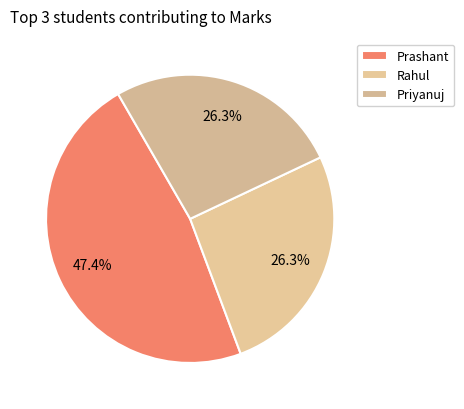

What is the smallest slice in the pie chart?

Rahul